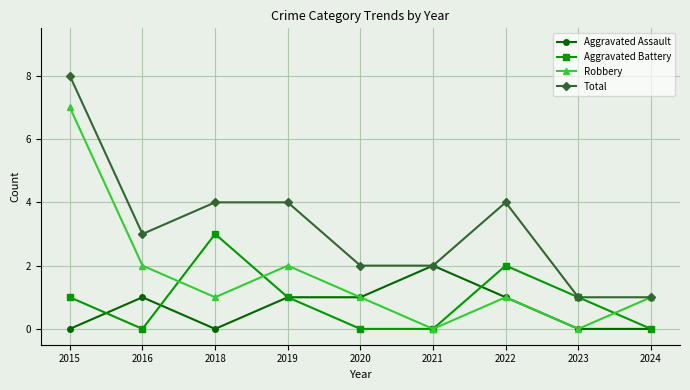

What is the spread (max minus min) of values at 2019?

3